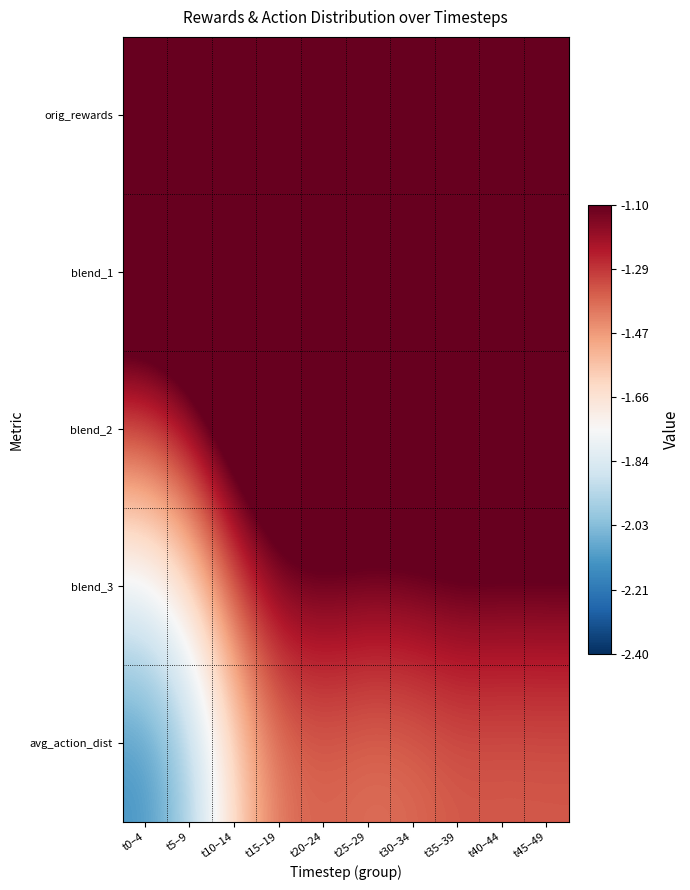

Reading left to right, transcribe all the data shown in this chart.

orig_rewards: t0–4=-0.5	t5–9=-0.5	t10–14=-0.3	t15–19=-0.3	t20–24=-0.3	t25–29=-0.3	t30–34=-0.3	t35–39=-0.3	t40–44=-0.3	t45–49=-0.3
blend_1: t0–4=-0.9	t5–9=-0.8	t10–14=-0.6	t15–19=-0.5	t20–24=-0.5	t25–29=-0.5	t30–34=-0.5	t35–39=-0.5	t40–44=-0.5	t45–49=-0.5
blend_2: t0–4=-1.3	t5–9=-1.2	t10–14=-1.0	t15–19=-0.8	t20–24=-0.8	t25–29=-0.8	t30–34=-0.8	t35–39=-0.8	t40–44=-0.8	t45–49=-0.8
blend_3: t0–4=-1.8	t5–9=-1.6	t10–14=-1.3	t15–19=-1.2	t20–24=-1.1	t25–29=-1.2	t30–34=-1.1	t35–39=-1.1	t40–44=-1.1	t45–49=-1.1
avg_action_dist: t0–4=-2.1	t5–9=-2.0	t10–14=-1.6	t15–19=-1.4	t20–24=-1.4	t25–29=-1.4	t30–34=-1.4	t35–39=-1.4	t40–44=-1.4	t45–49=-1.4